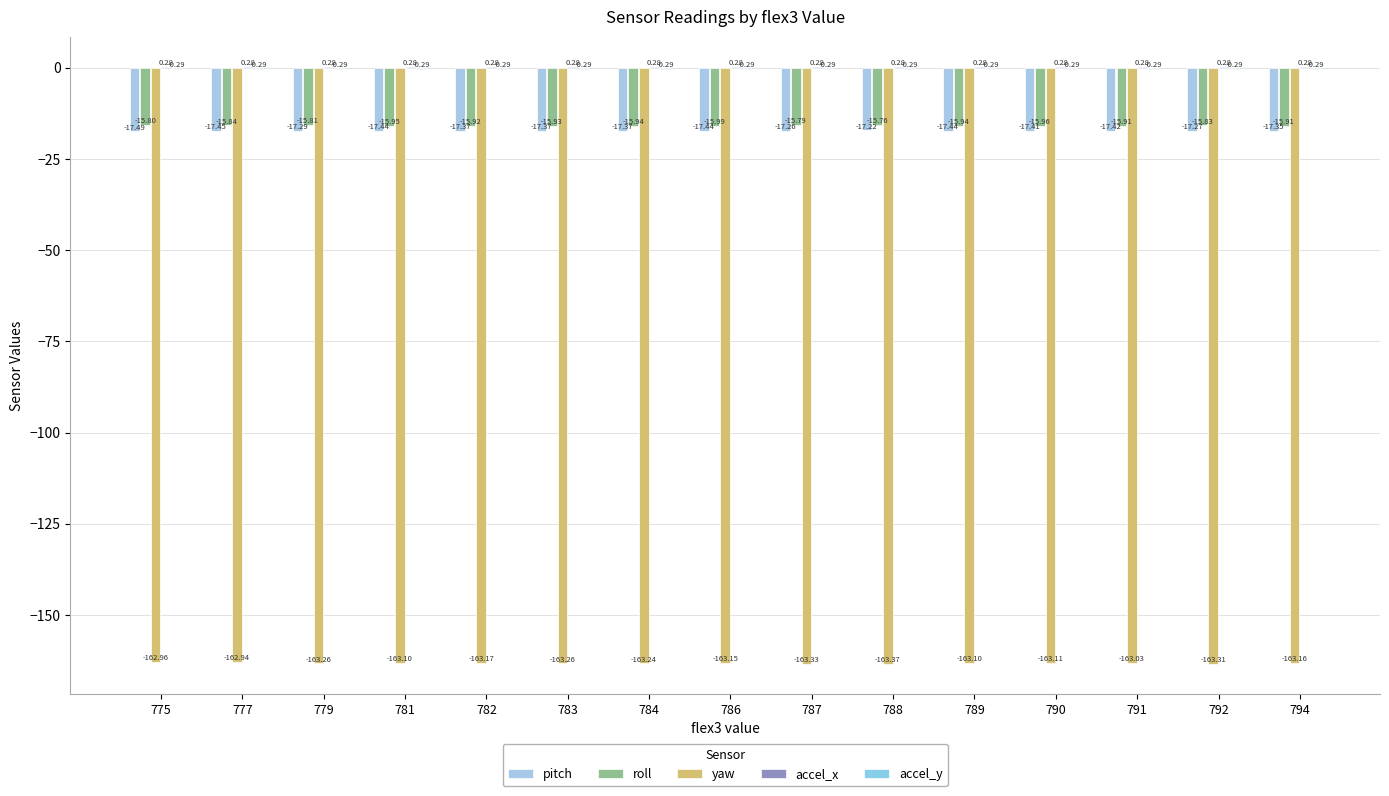

What is the sum of the roll values at 790 and 792?

-31.8